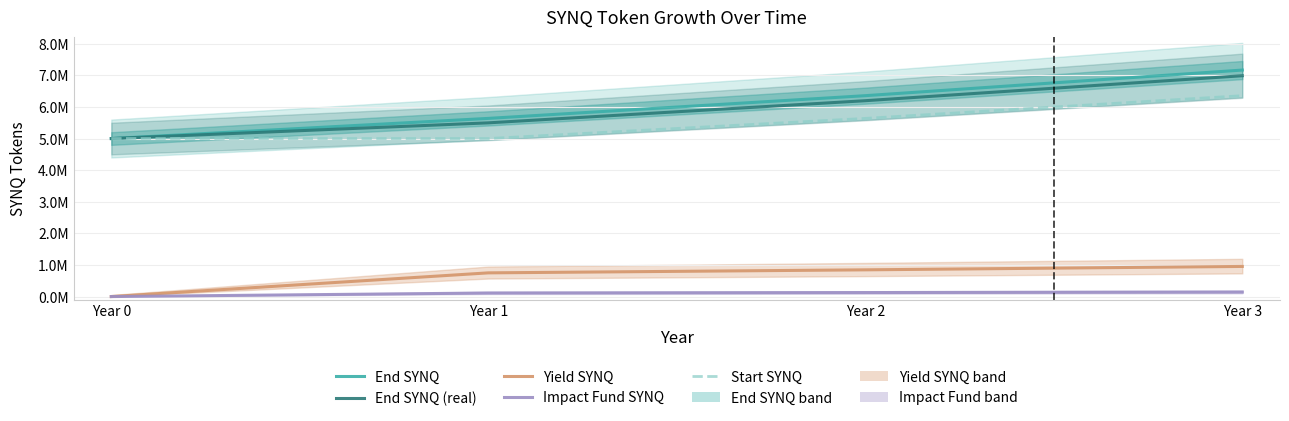

Reading left to right, what are all the values shown in this chart?

End SYNQ: 5000000.0	5637500.0	6356281.2	7166707.1
End SYNQ (real): 5000000.0	5496562.5	6197374.2	6987539.4
Yield SYNQ: 0.0	750000.0	845625.0	953442.2
Impact Fund SYNQ: 0.0	112500.0	126843.8	143016.3
Start SYNQ: 5000000.0	5000000.0	5637500.0	6356281.2